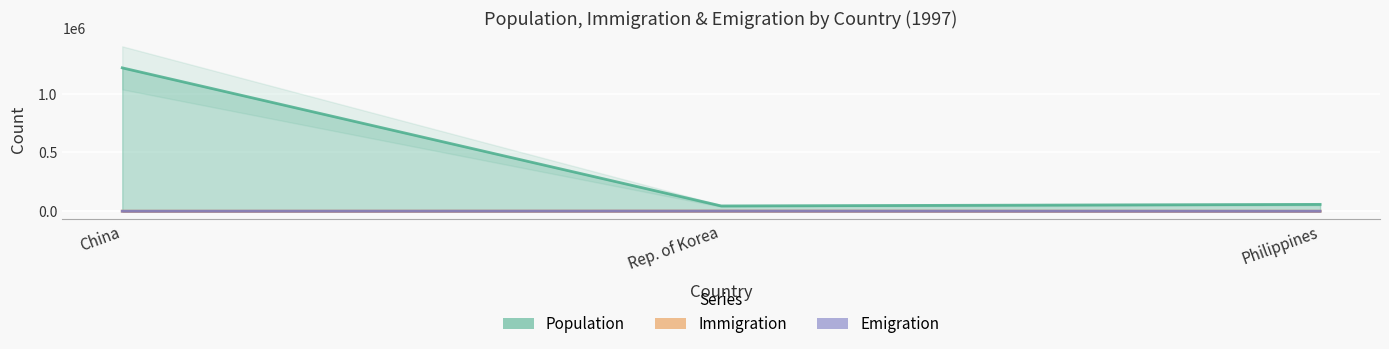

Which series has the largest range (max minus min)?

Population